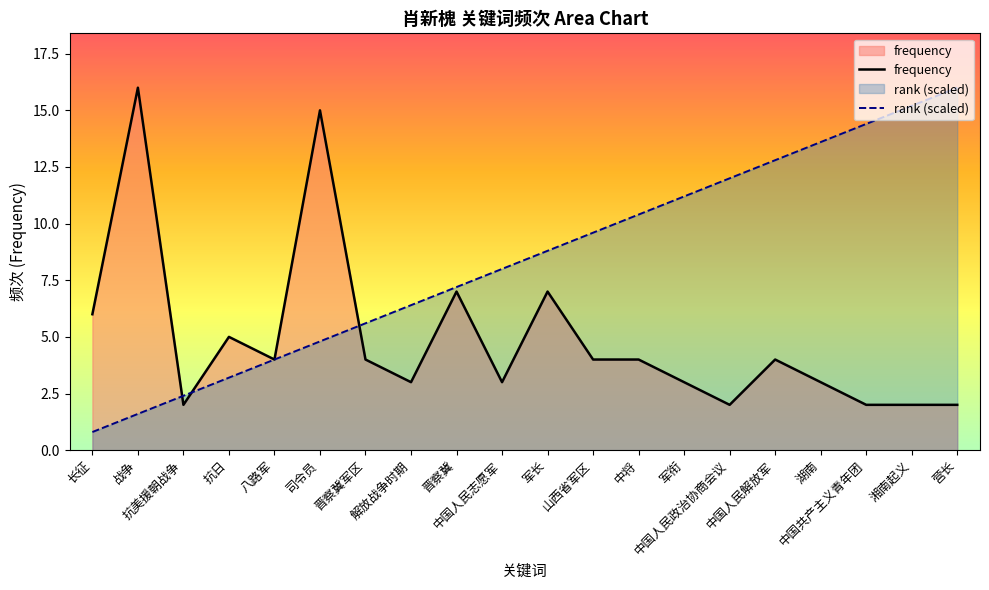

Is it true that rank equals 3.2 at 抗日?

True